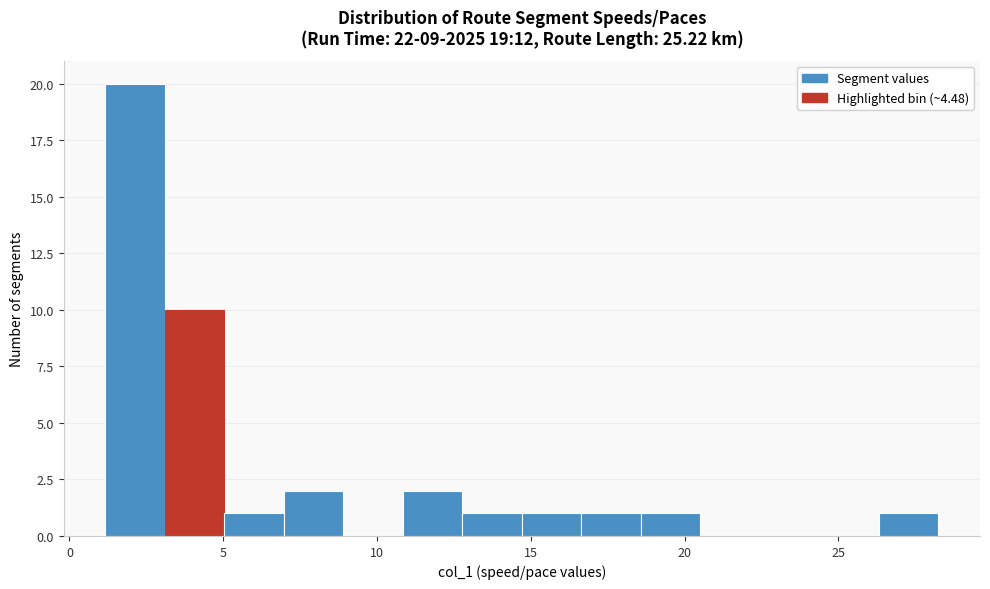

Around what value on the x-axis is the tallest bar? Give the approximate position of its centre, as read against the axis.

2.0